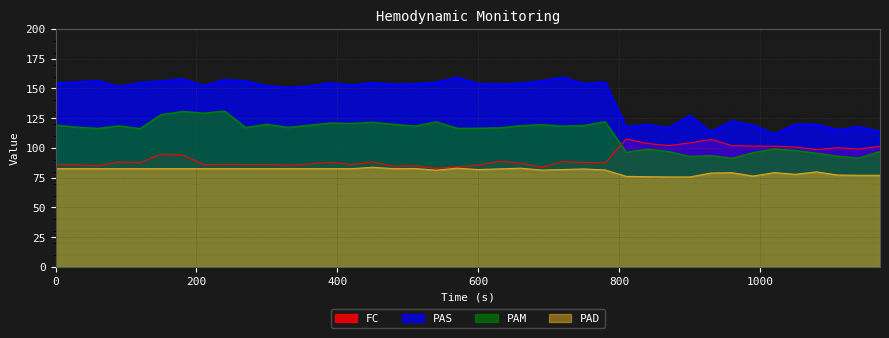

How many values in the PAS series exceed 153?

21